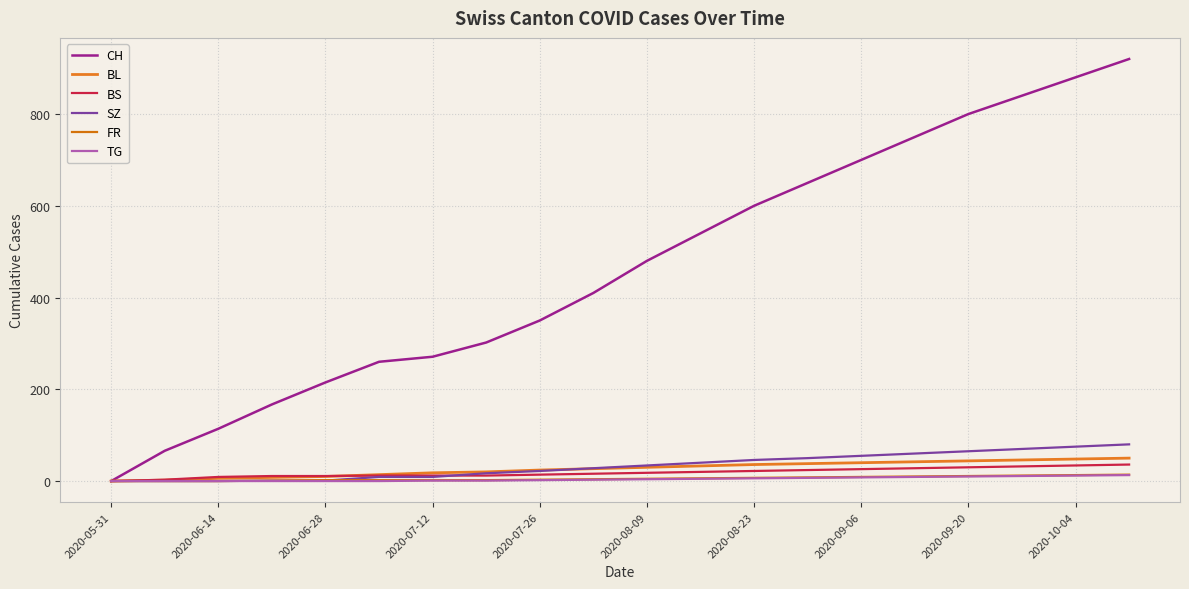

Does the chart have visible grid lines?

Yes